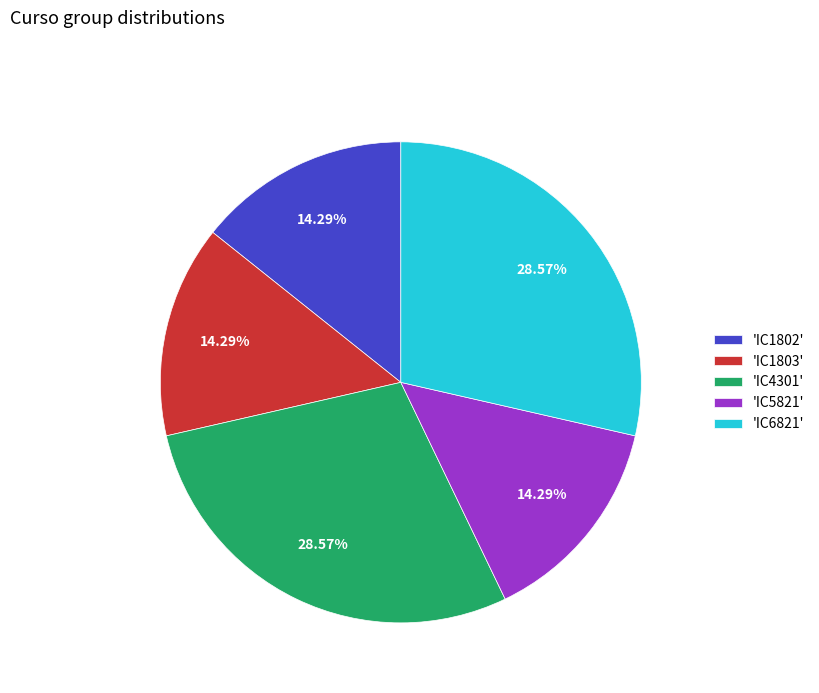

Is there any slice that represents more than half of the pie?

No